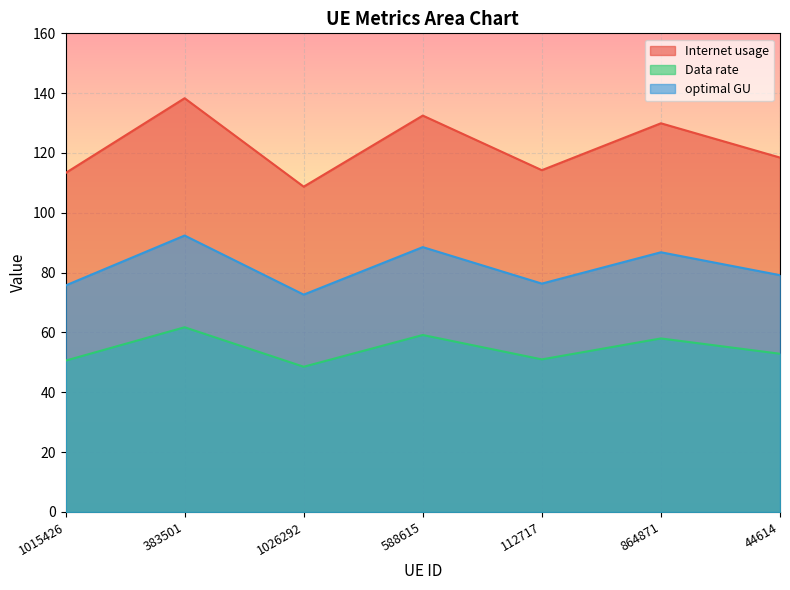

At which category does the chart reach its peak across all series?

383501